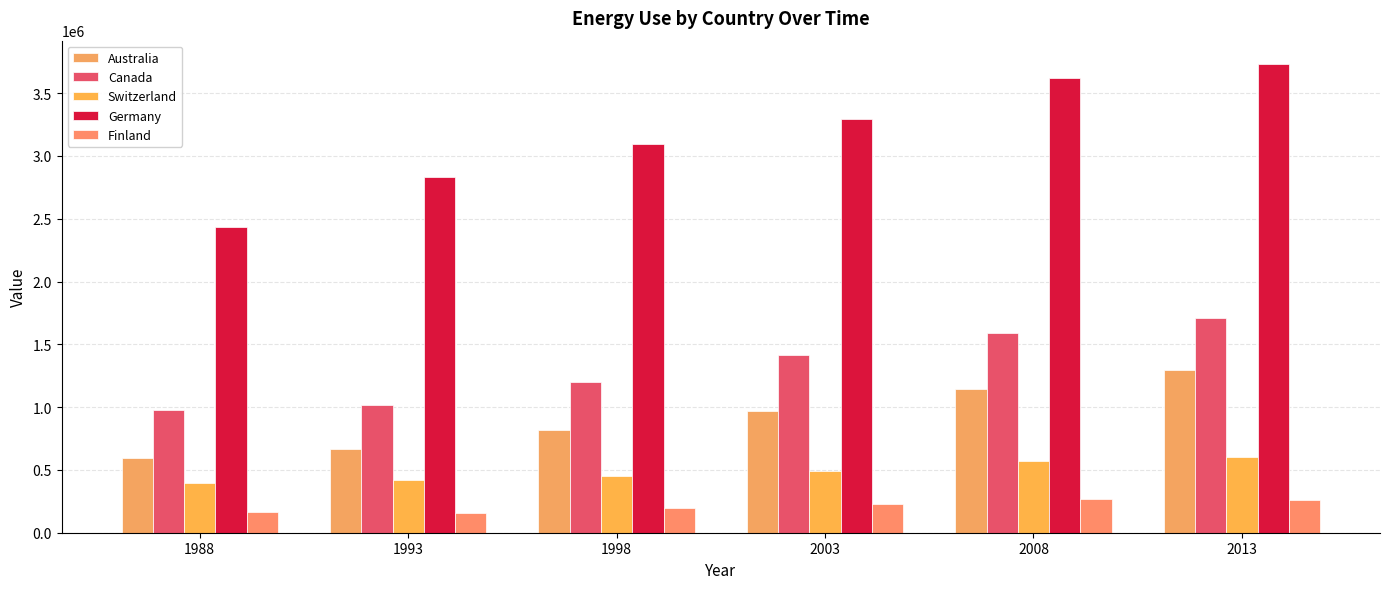

Which series has the widest spread of values?

Germany